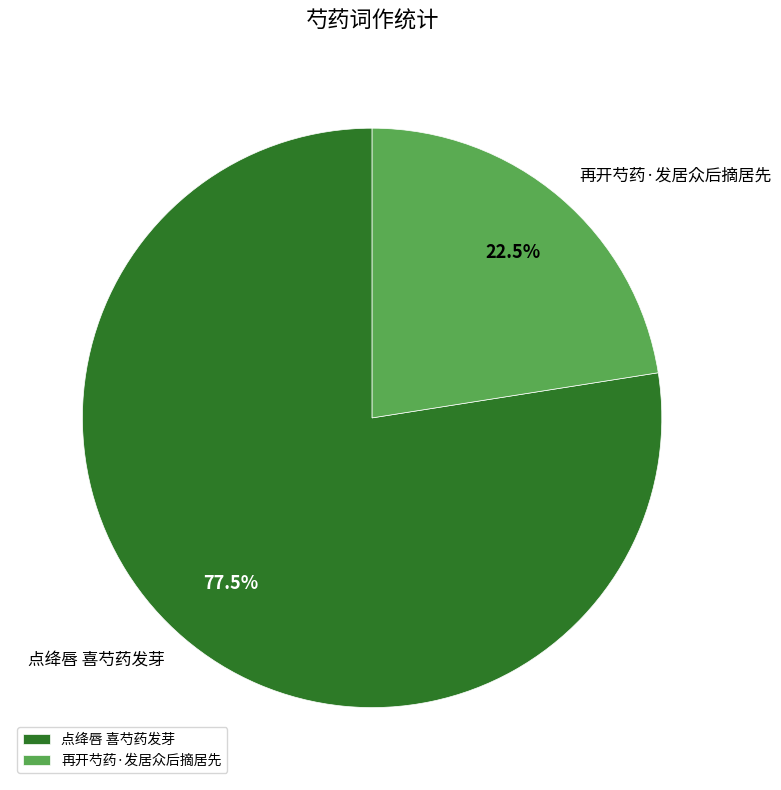

Between 点绛唇 喜芍药发芽 and 再开芍药·发居众后摘居先, which is larger?

点绛唇 喜芍药发芽